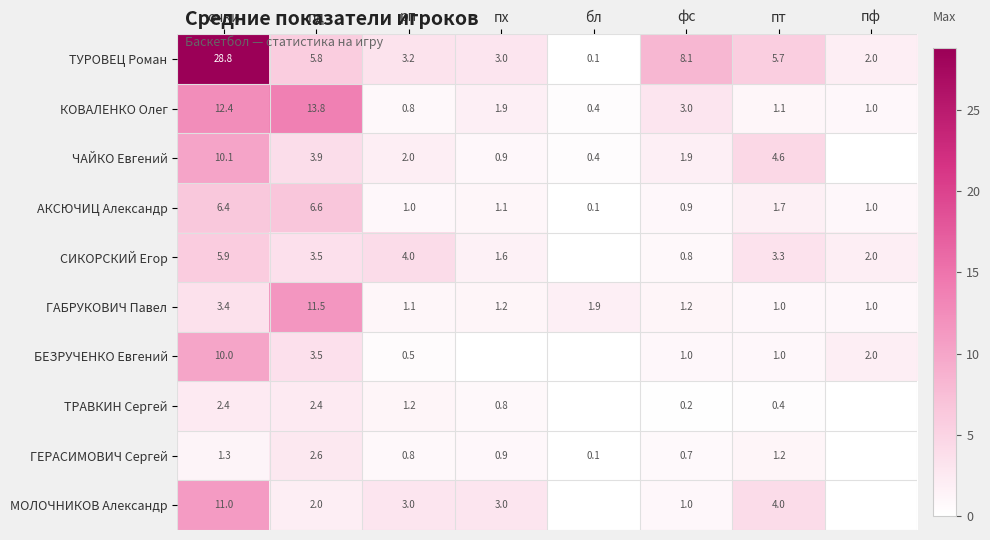

What is the spread (max minus min) of values at пд?

11.8